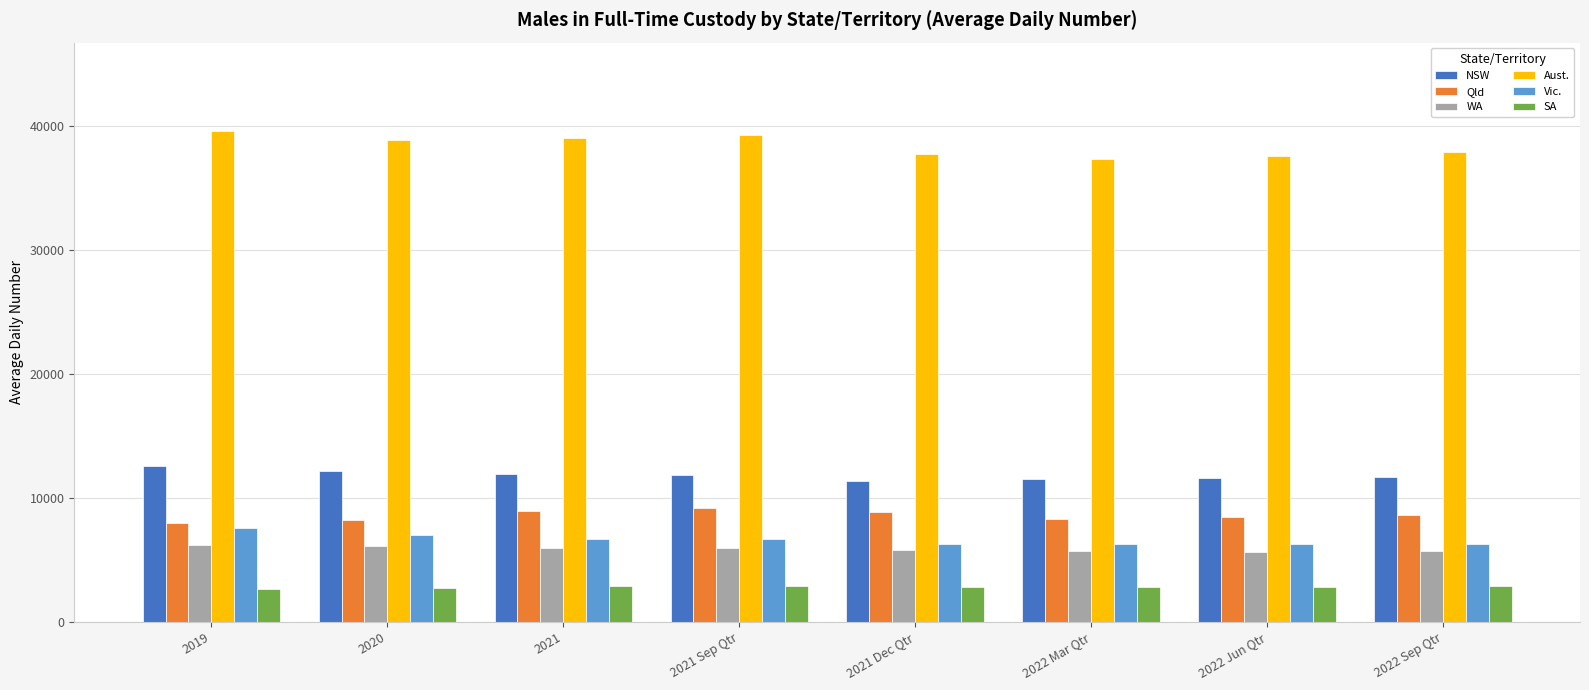

Are the bars horizontal?

No